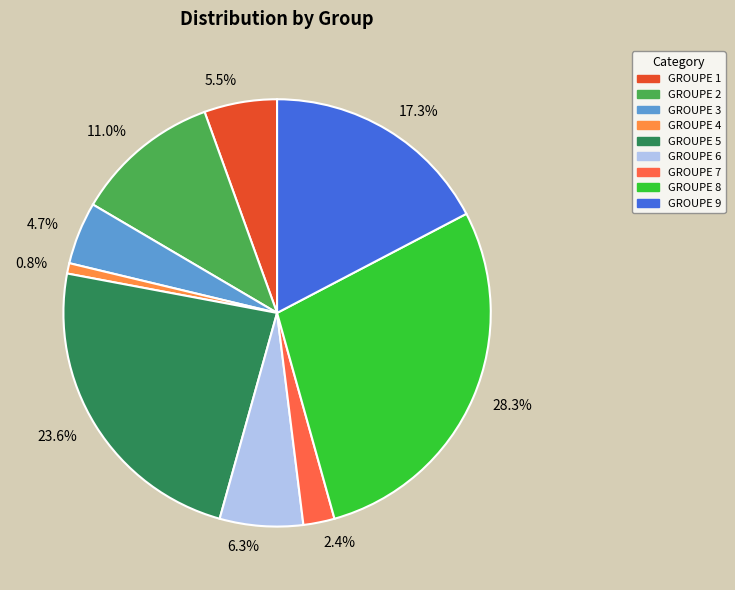

Count the number of slices in the pie.

9